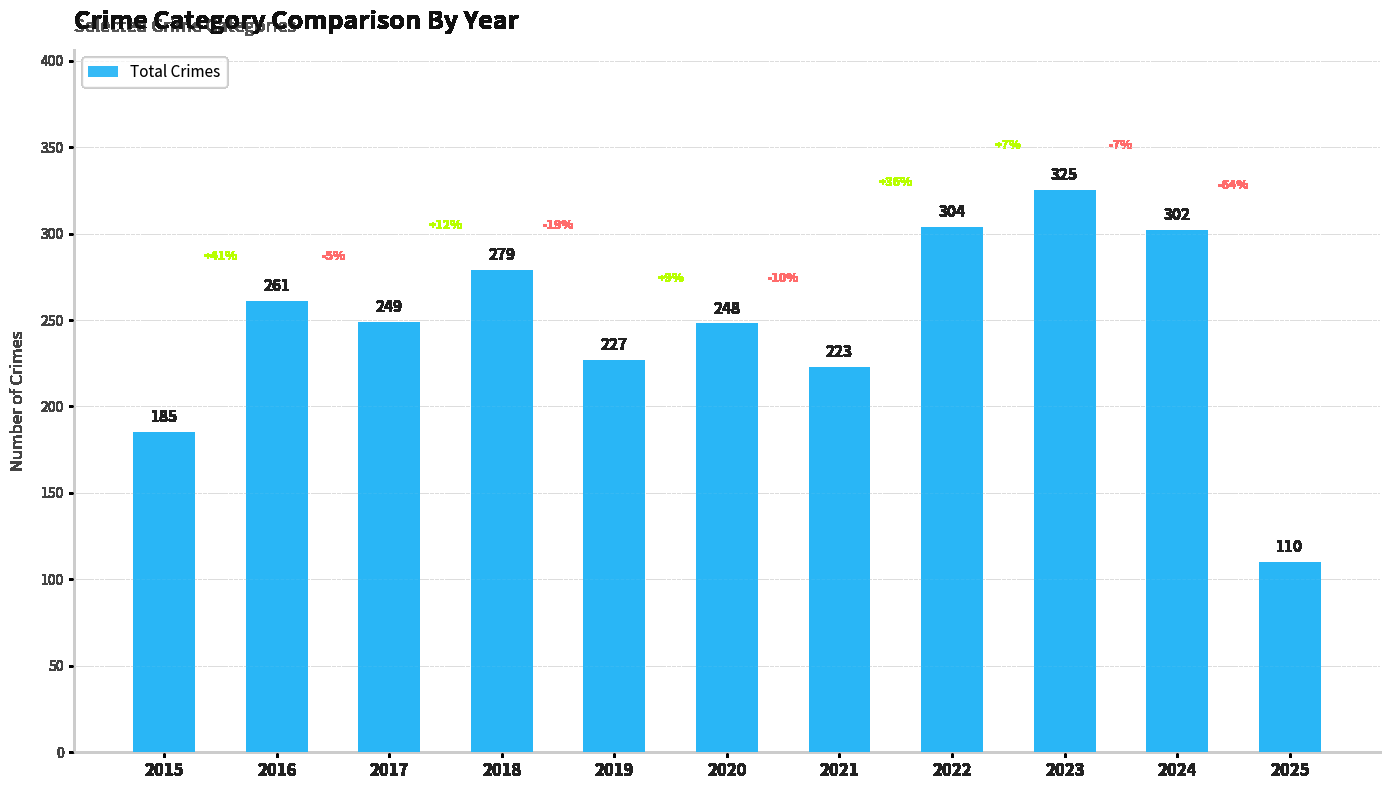

What is the maximum value shown in the chart?

325